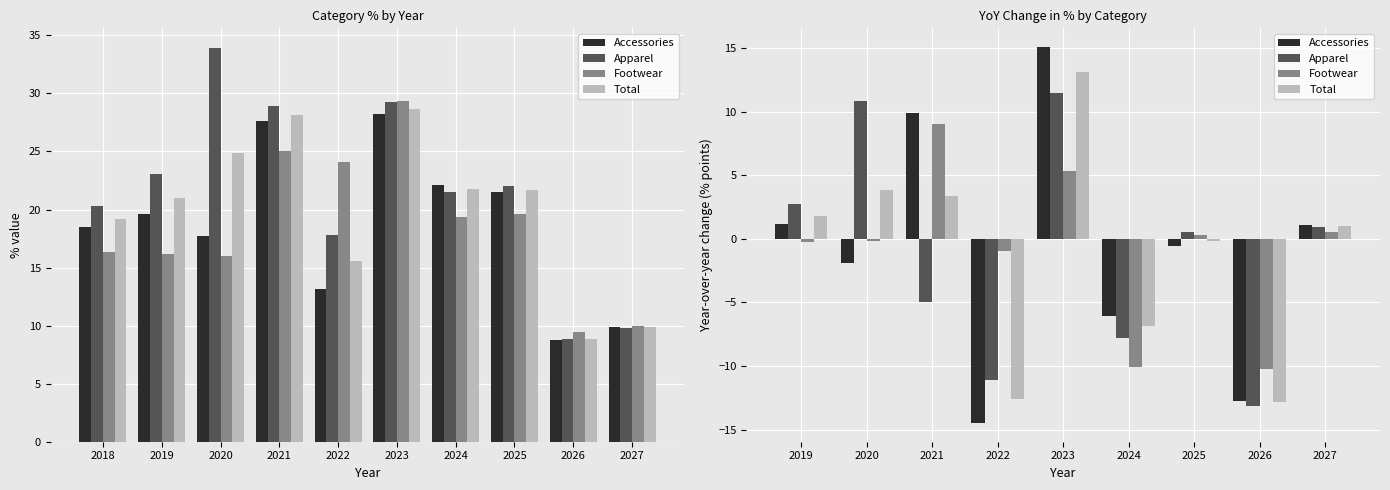

At how many categories does at least one series exceed 8?

3